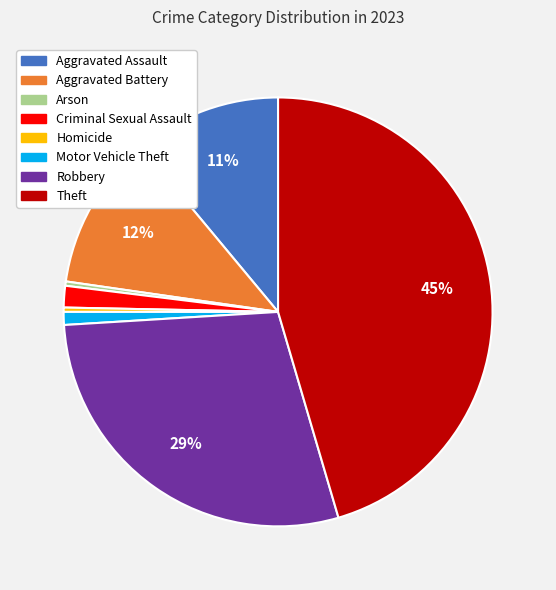

Between Arson and Criminal Sexual Assault, which is larger?

Criminal Sexual Assault